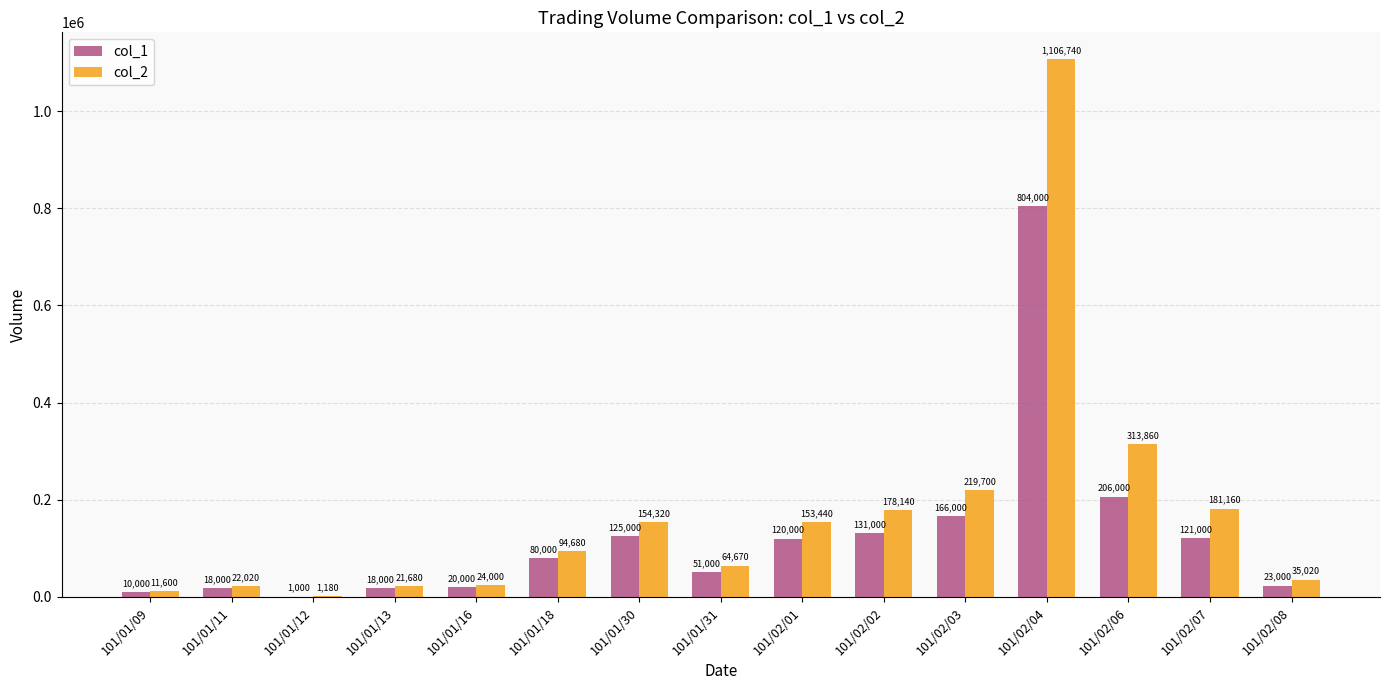

Which series changed the most between 101/01/09 and 101/01/30?

col_2